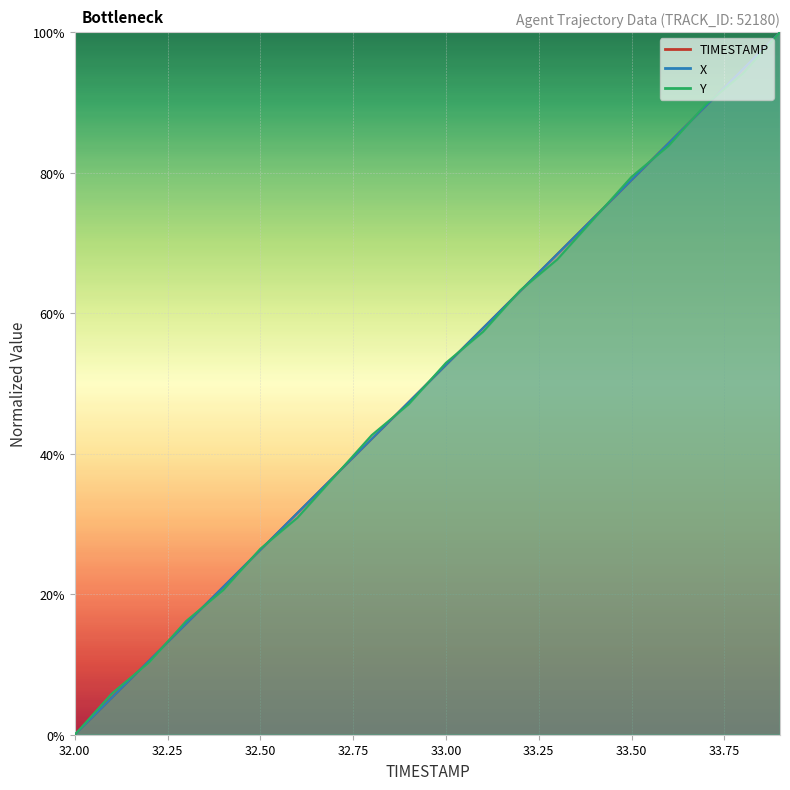

Reading right to left, list all the values displayed in this chart.

X: 33.9=100.0	33.8=94.7	33.7=89.5	33.6=84.2	33.5=78.9	33.4=73.7	33.3=68.4	33.2=63.2	33.1=57.9	33.0=52.6	32.9=47.4	32.8=42.1	32.7=36.8	32.6=31.6	32.5=26.3	32.4=21.1	32.3=15.8	32.2=10.5	32.1=5.3	32.0=0.0
Y: 33.9=100.0	33.8=94.1	33.7=89.7	33.6=83.8	33.5=79.4	33.4=73.5	33.3=67.6	33.2=63.2	33.1=57.4	33.0=52.9	32.9=47.1	32.8=42.6	32.7=36.8	32.6=30.9	32.5=26.5	32.4=20.6	32.3=16.2	32.2=10.3	32.1=5.9	32.0=0.0
TIMESTAMP: 33.9=100.0	33.8=94.7	33.7=89.5	33.6=84.2	33.5=78.9	33.4=73.7	33.3=68.4	33.2=63.2	33.1=57.9	33.0=52.6	32.9=47.4	32.8=42.1	32.7=36.8	32.6=31.6	32.5=26.3	32.4=21.1	32.3=15.8	32.2=10.5	32.1=5.3	32.0=0.0